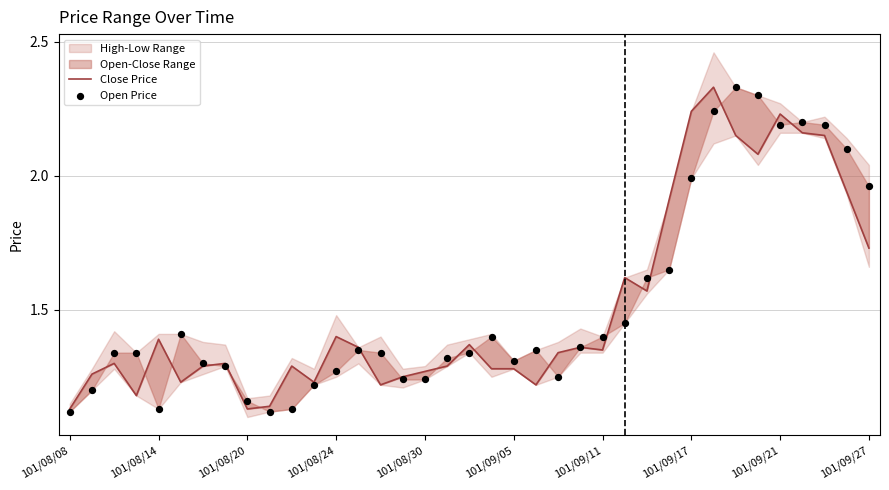

Is the value of Open Price at 101/08/08 greater than the value of Close Price at 18?

No